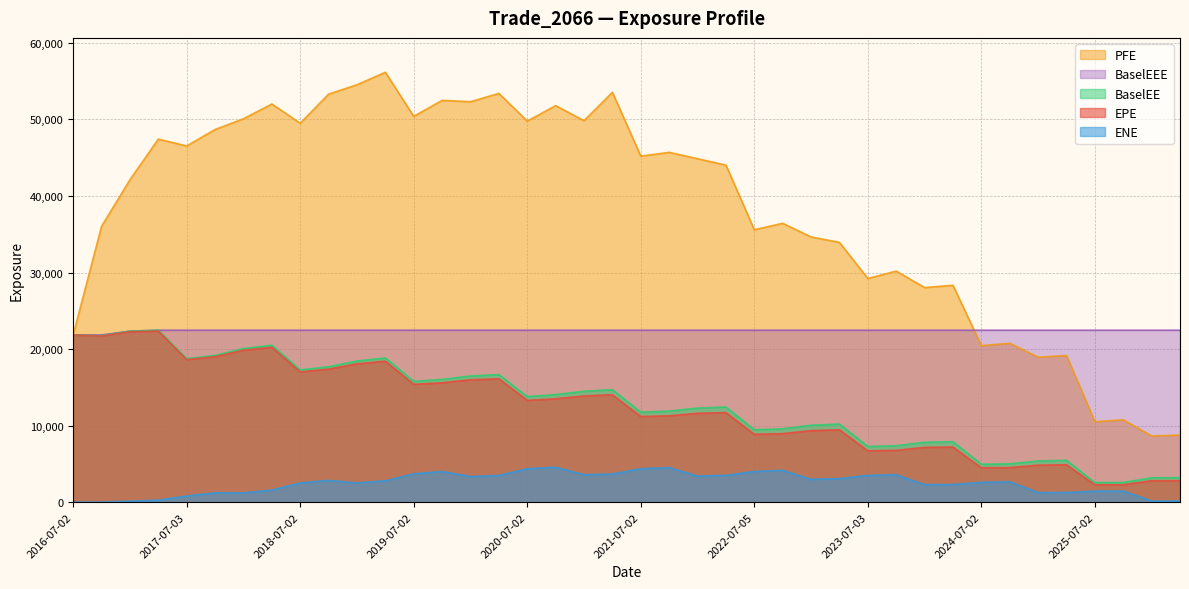

What is the label of the 27th point from the right?

2019-10-02